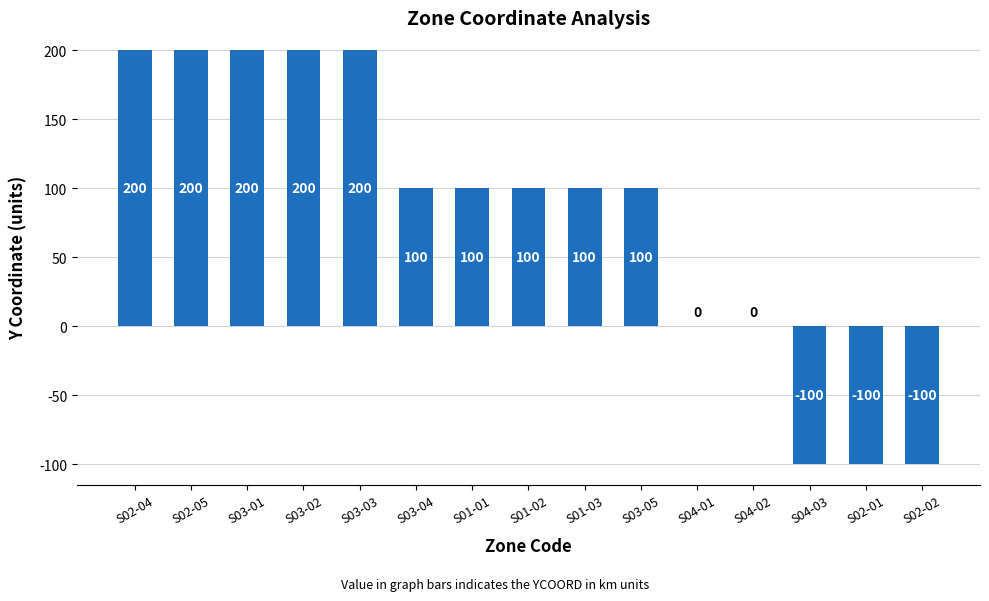

What is the maximum value shown in the chart?

200